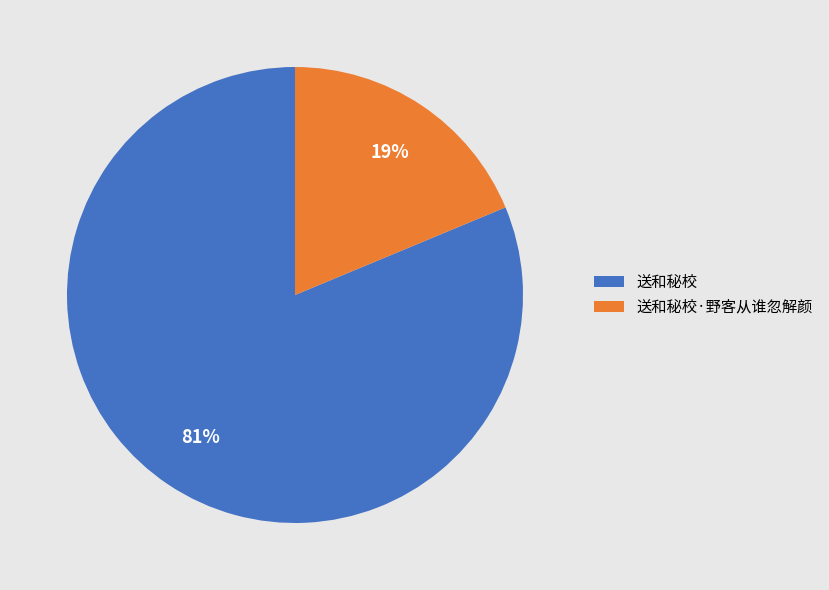

Approximately how many times larger is the value at 送和秘校·野客从谁忽解颜 compared to 送和秘校?

0.2